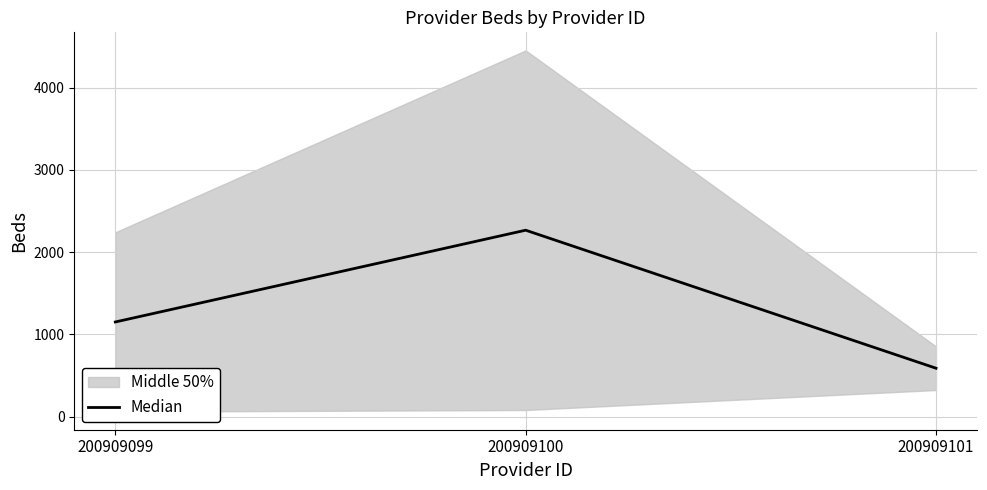

Which category has the lowest value across all series?

200909101